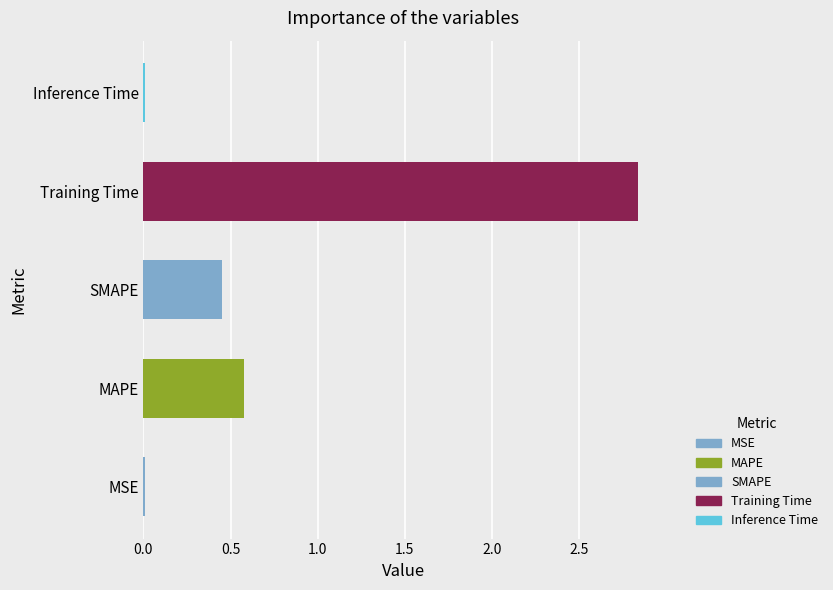

The chart shows a value of 0.1 at SMAPE. True or false?

False